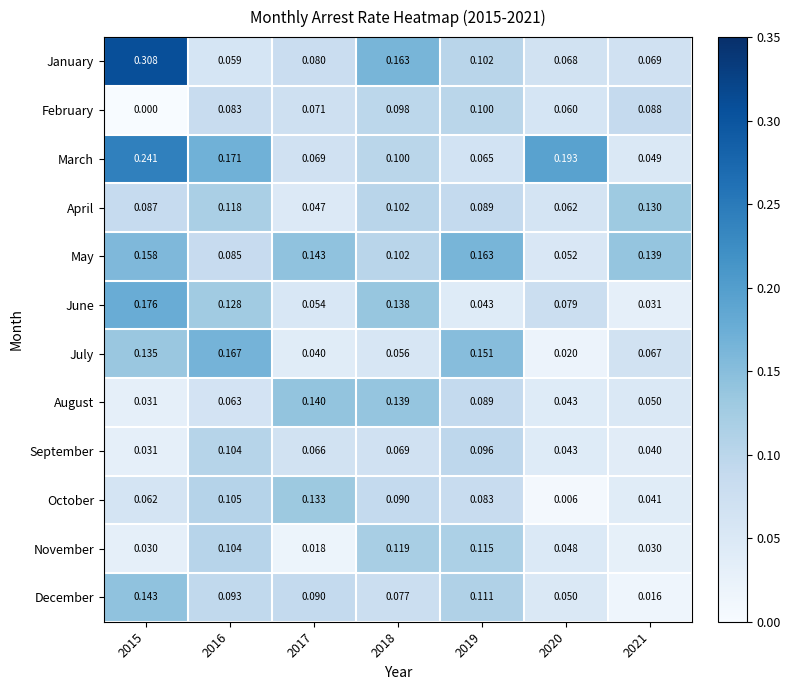

Which series changed the most between 2017 and 2019?

July